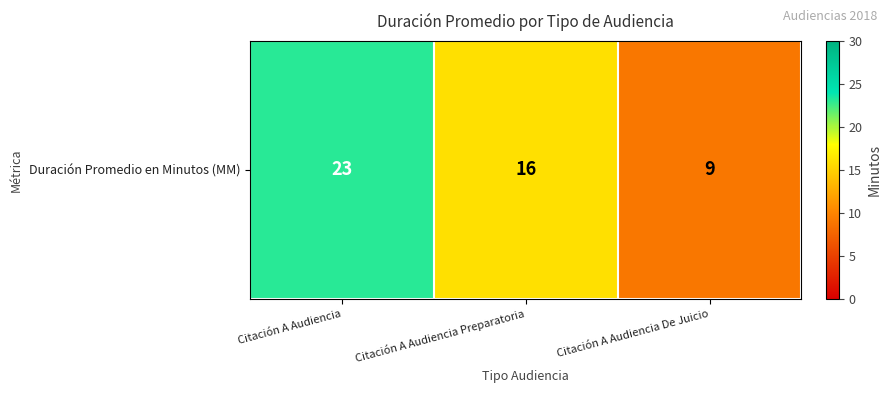

The value at Citación A Audiencia Preparatoria is 16. True or false?

True